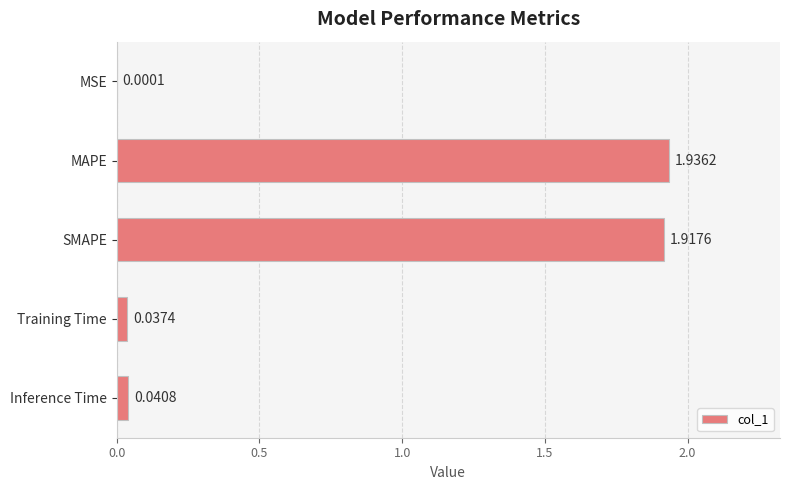

Which label corresponds to the largest value in the chart?

MAPE